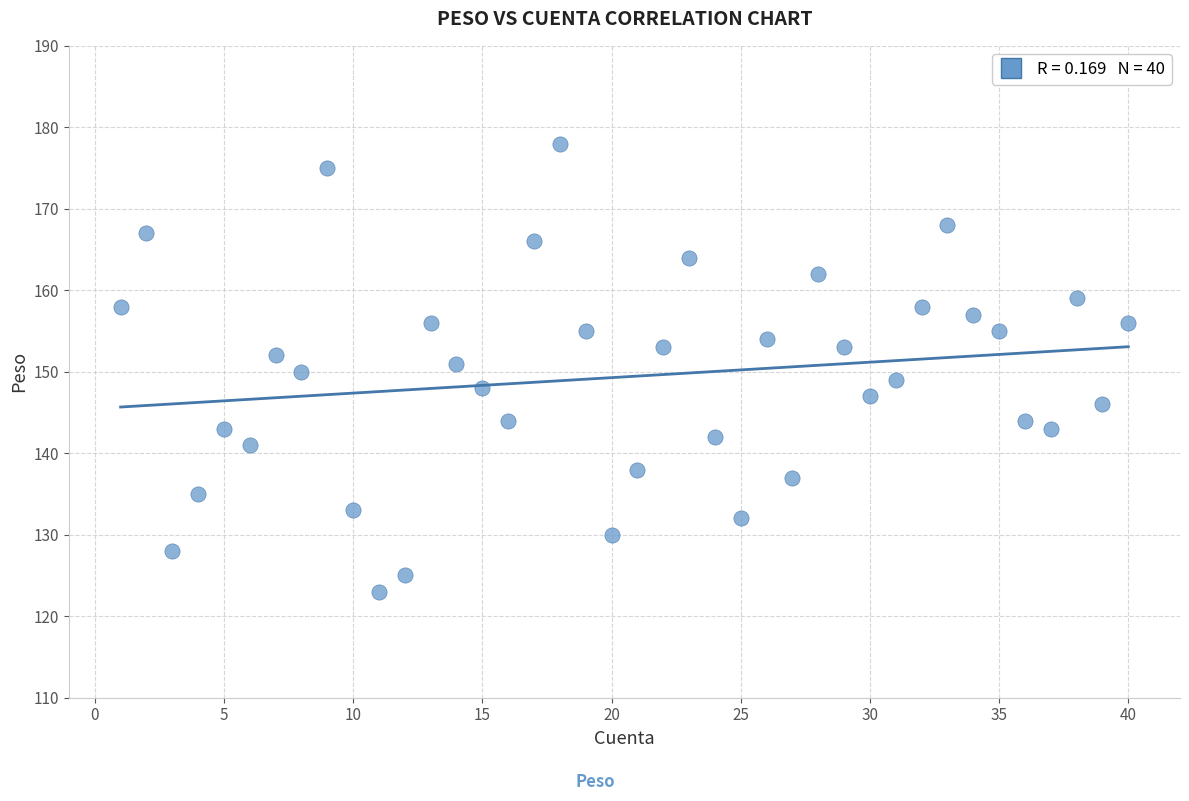

What is the range of X values (max minus min)?

39